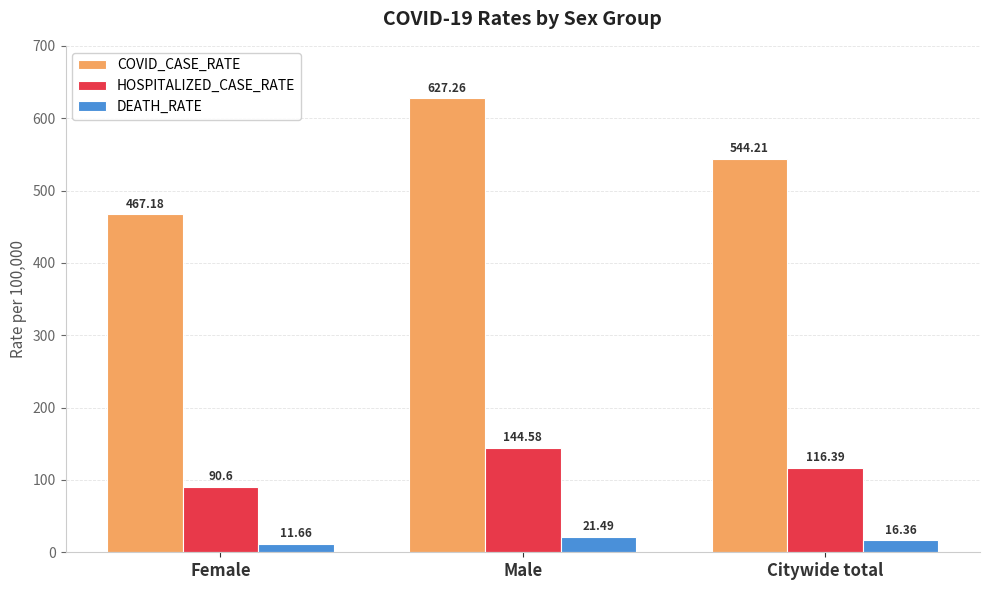

What is the minimum value for HOSPITALIZED_CASE_RATE?

90.6